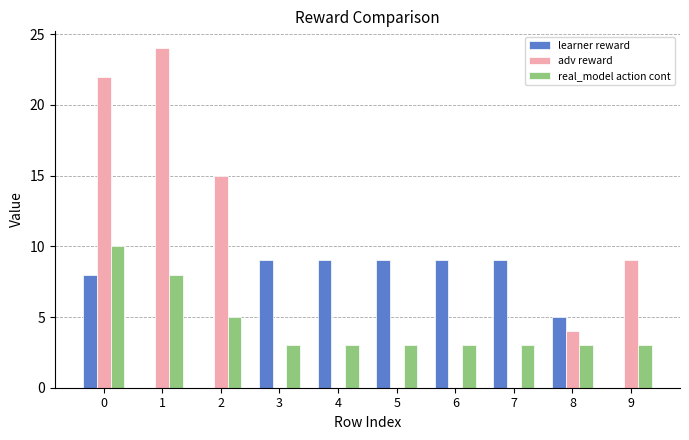

What are all the series names shown in the legend?

learner reward, adv reward, real_model action cont